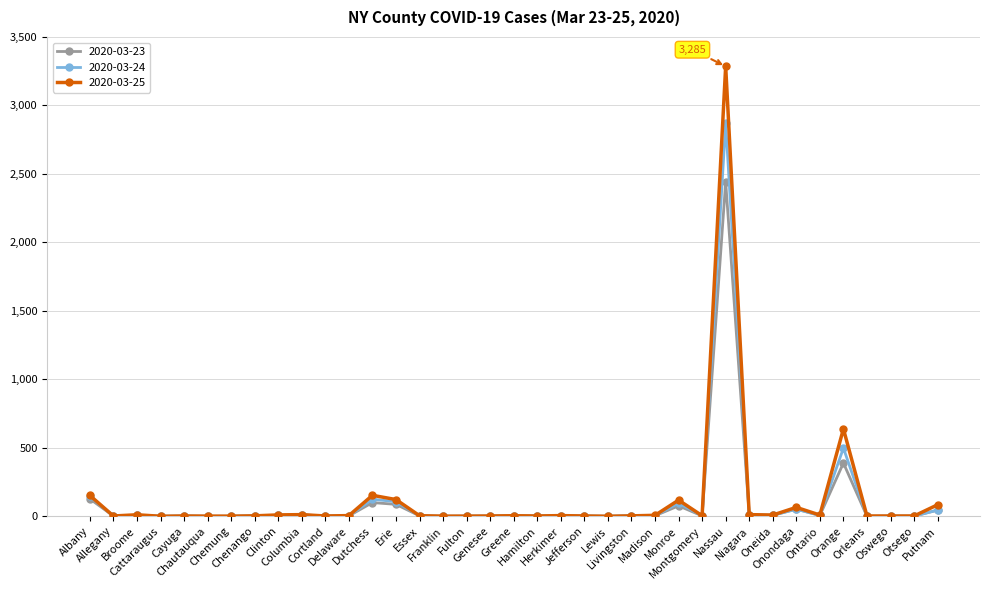

Where is 2020-03-24 nearest to the value 1434?

Orange